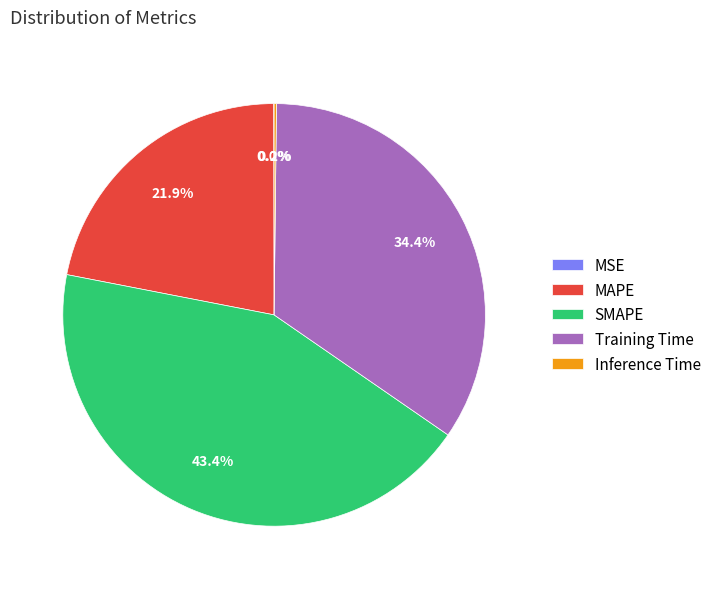

Approximately how many times larger is the value at MAPE compared to SMAPE?

0.5